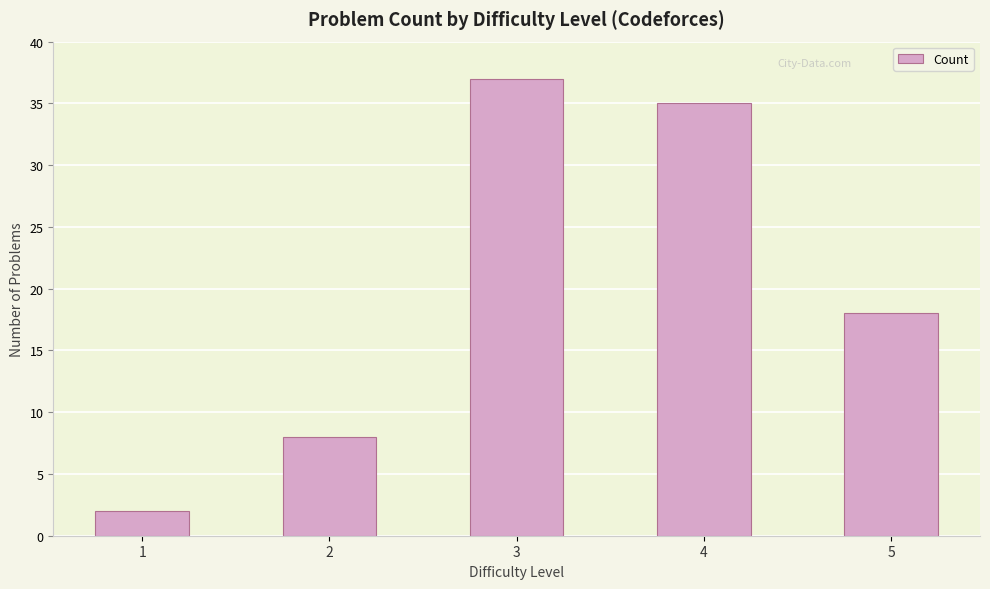

At which label does the data first exceed 18?

3